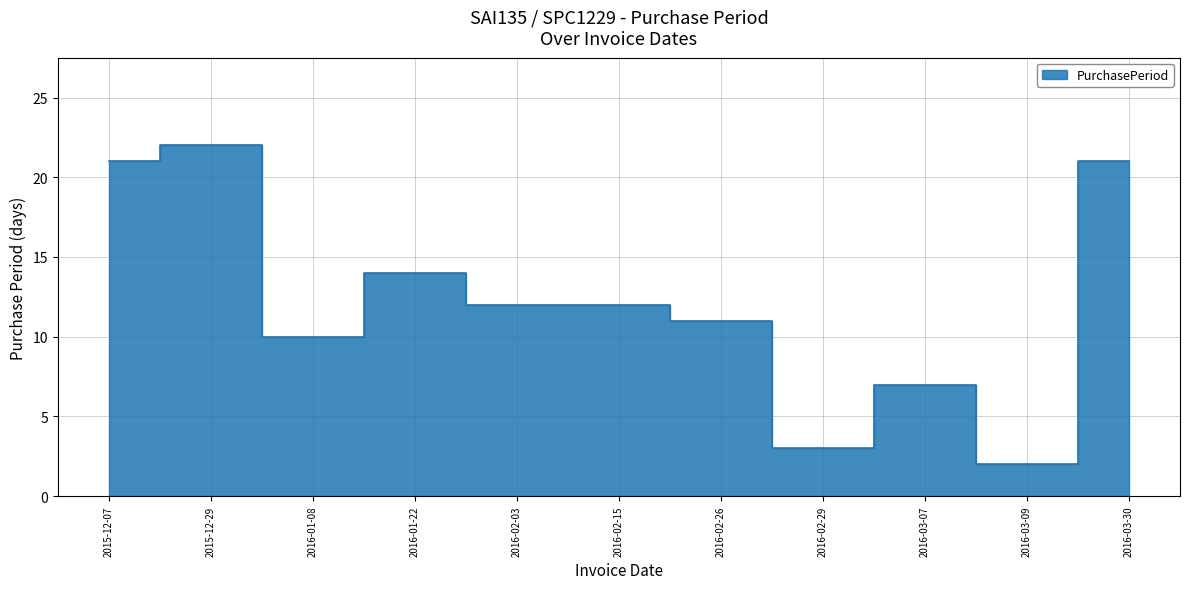

What is the sum of all values?

135